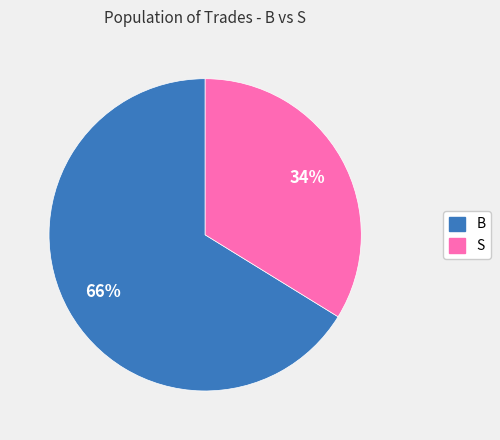

Is there any slice that represents more than half of the pie?

Yes